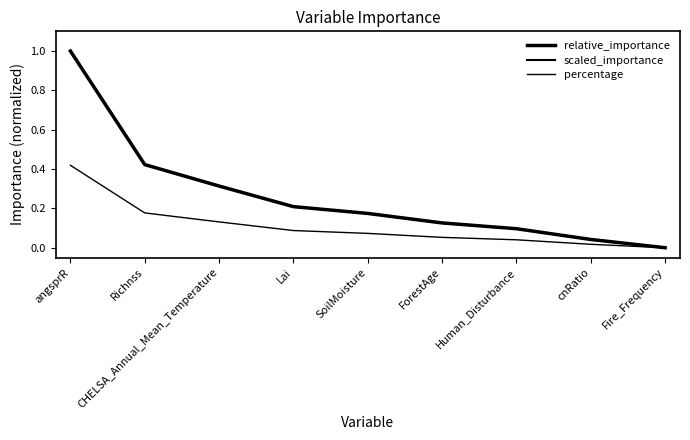

Is this an area chart (filled region under the line)?

No